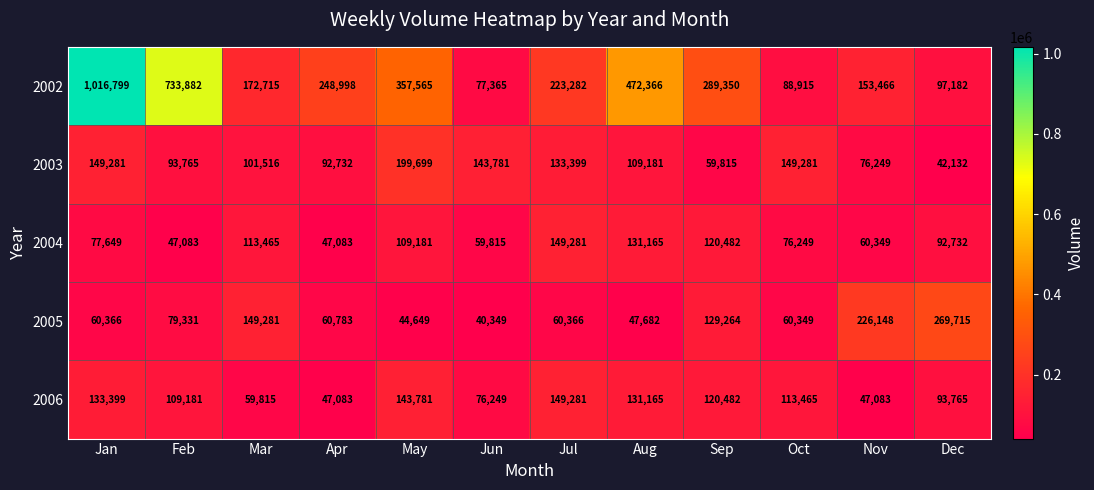

What is the difference between the maximum and minimum values in the 2003 series?

157567